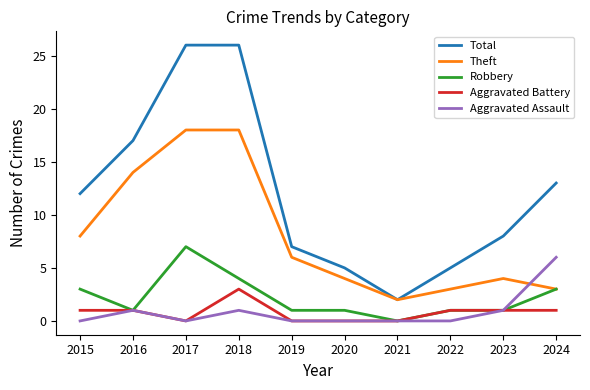

True or false: Total and Aggravated Assault cross at least once.

False